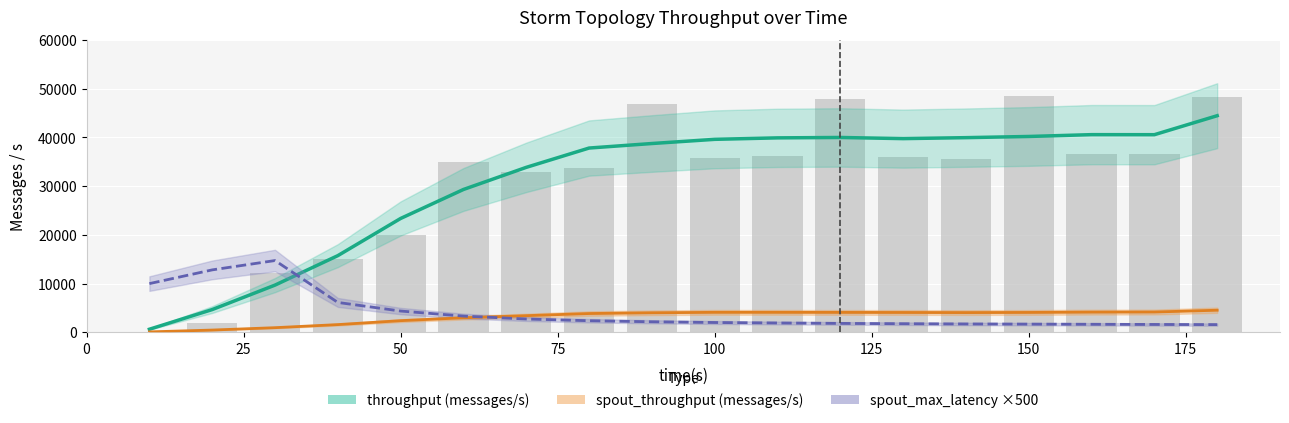

Reading left to right, transcribe all the data shown in this chart.

throughput (messages/s): 617.7	4651.3	9677.0	15724.7	23356.7	29303.0	33844.3	37807.0	38735.3	39593.7	39896.7	39978.7	39740.3	39940.3	40183.7	40557.0	40548.0	44444.7
spout_throughput (messages/s): 74.3	450.7	938.0	1569.7	2376.3	2969.7	3401.3	3839.0	3995.0	4085.0	4083.0	4071.3	4056.7	4036.0	4063.7	4126.7	4151.0	4520.7
spout_max_complete_latency(ms) ×500: 9983.3	12800.0	14716.7	6116.7	4350.0	3316.7	2716.7	2366.7	2150.0	2000.0	1900.0	1816.7	1750.0	1700.0	1666.7	1633.3	1600.0	1566.7
transferred (messages/s) raw: 0.0	1853.0	12101.0	15077.0	19996.0	34997.0	32916.0	33620.0	46885.0	35701.0	36195.0	47794.0	35947.0	35480.0	48394.0	36677.0	36600.0	48367.0